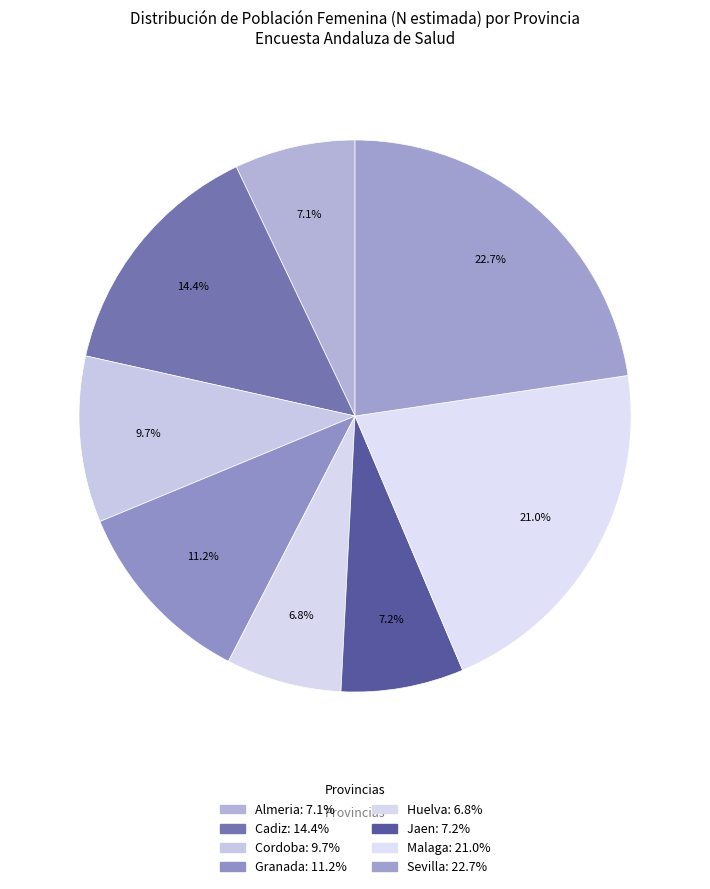

What is the largest slice in the pie chart?

Sevilla